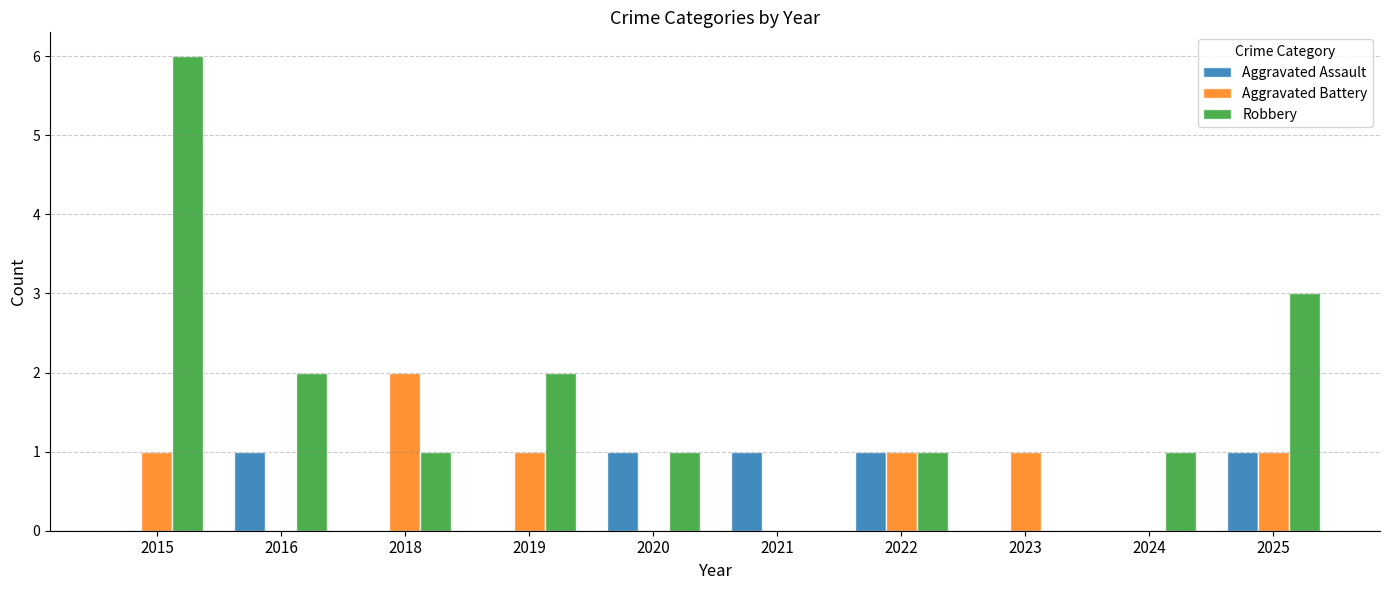

Which series changed the most between 2016 and 2020?

Robbery